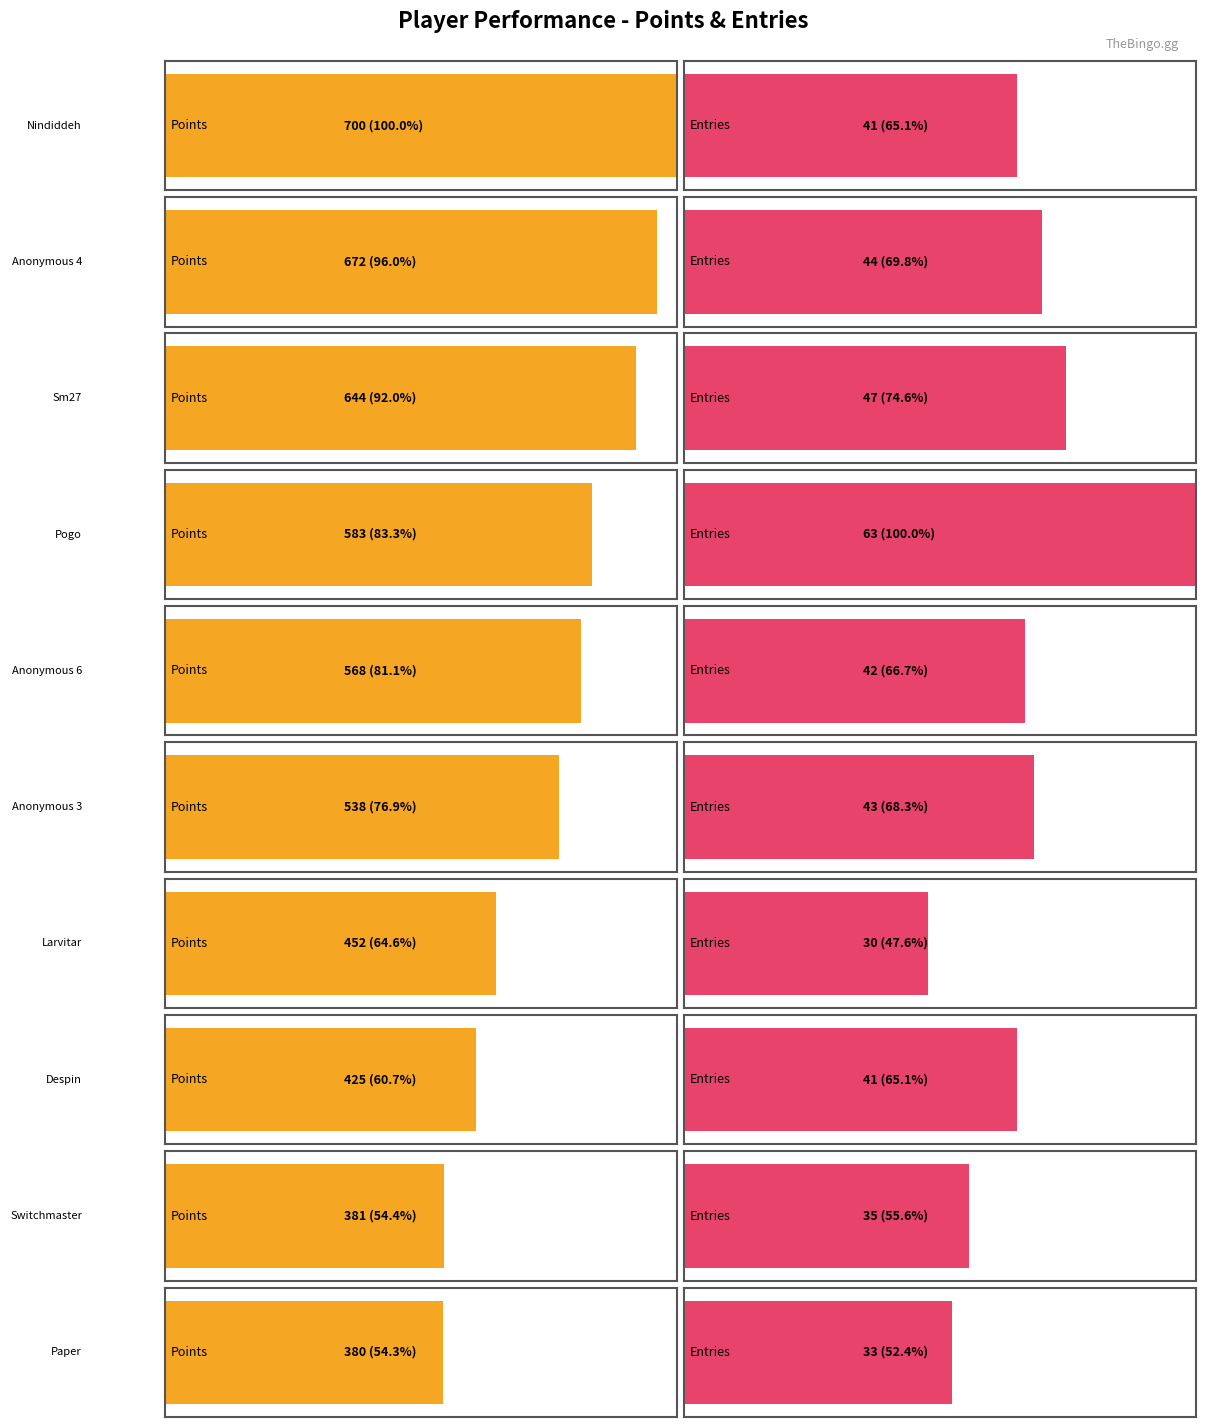

What value does the Points series have at Switchmaster, to the nearest 10?

380